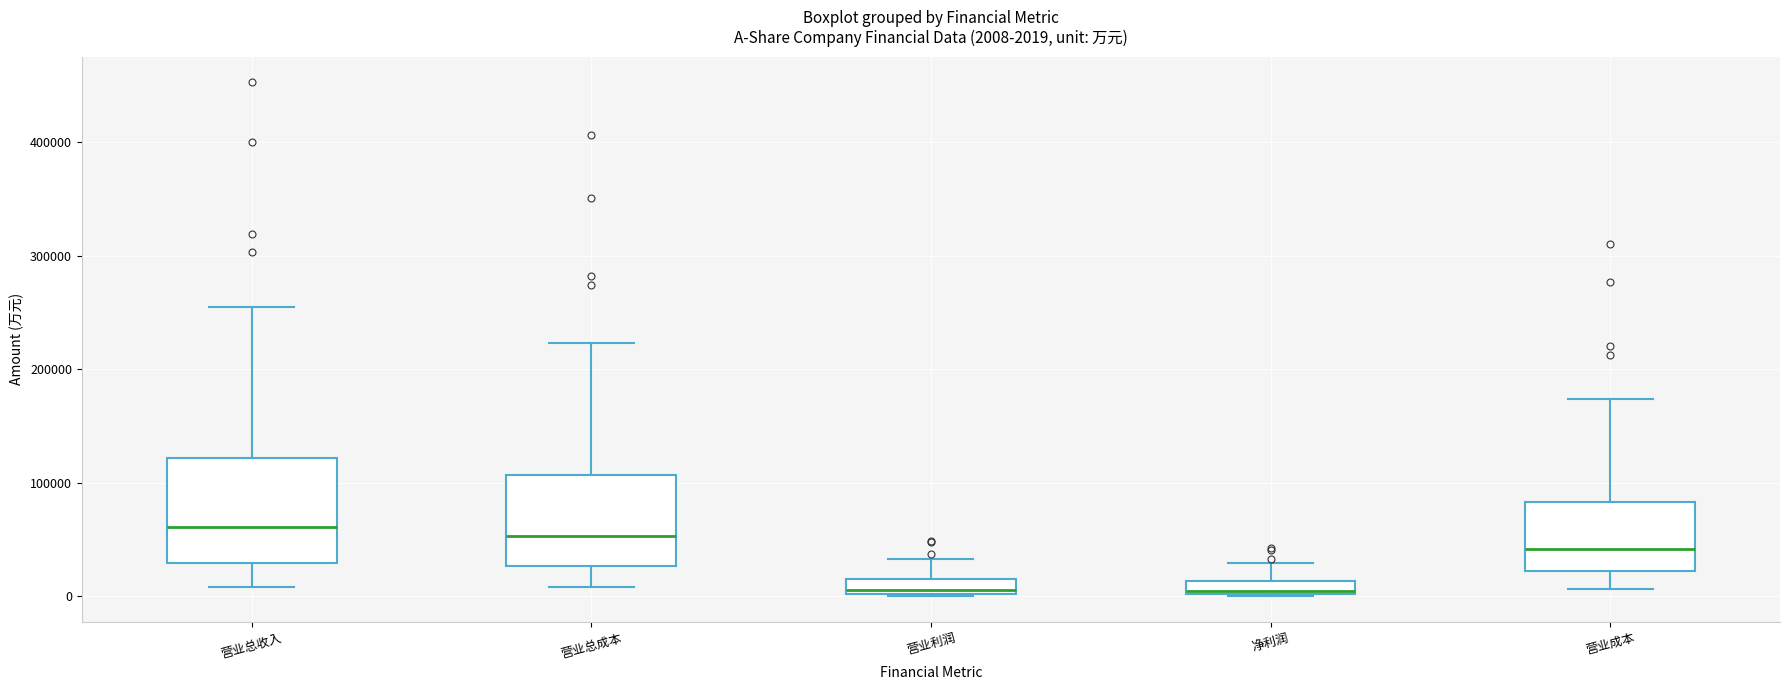

Which box is the tallest, from its lower edge to its upper edge?

营业总收入